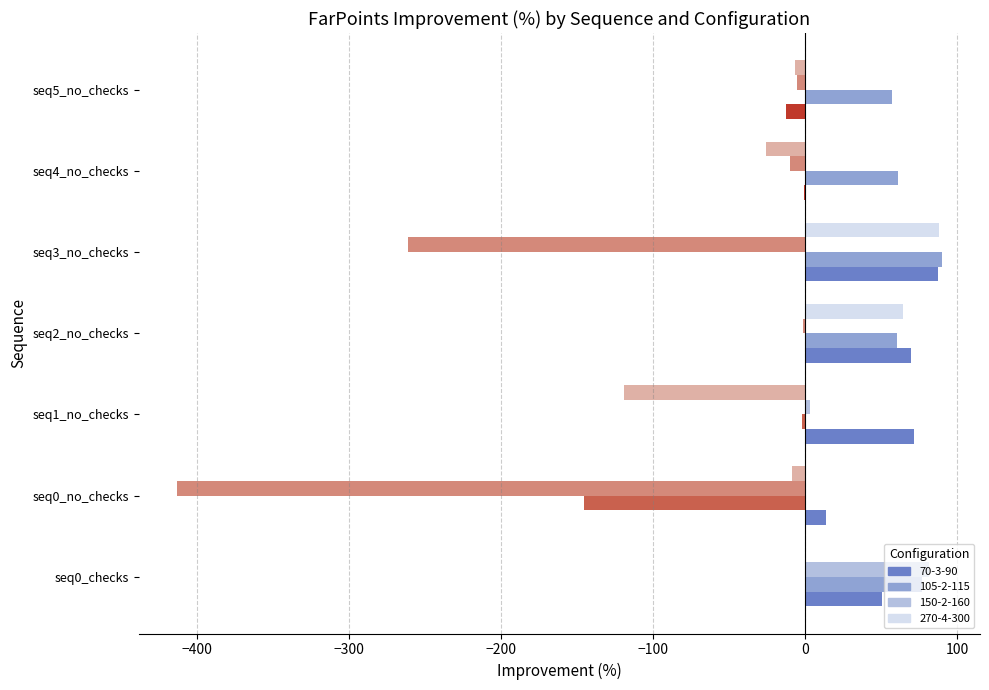

What is the total value across all series at seq3_no_checks?

3.4